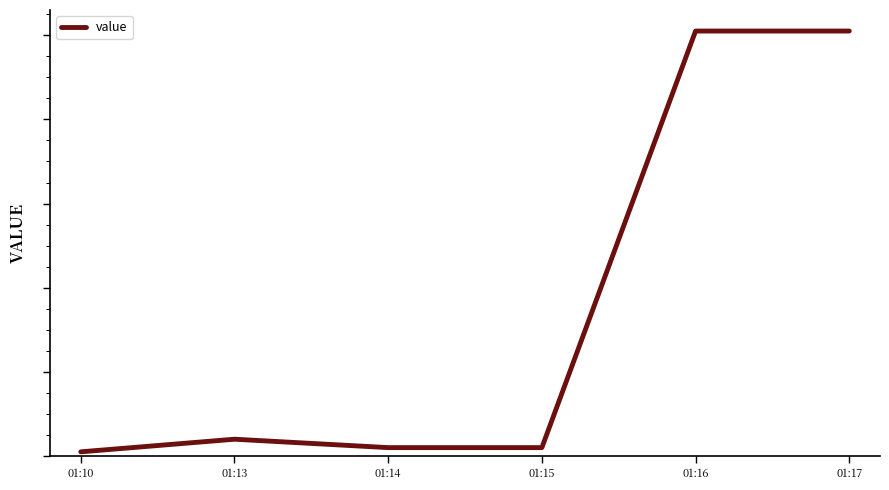

True or false: there are more than 1 points higher than both neighbors.

False